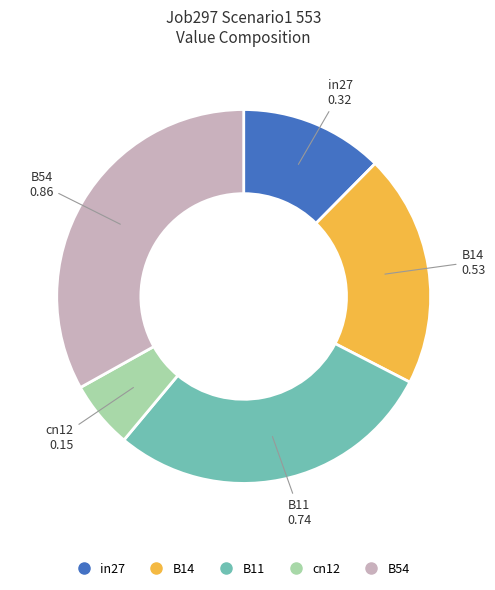

How many segments does this pie chart have?

5